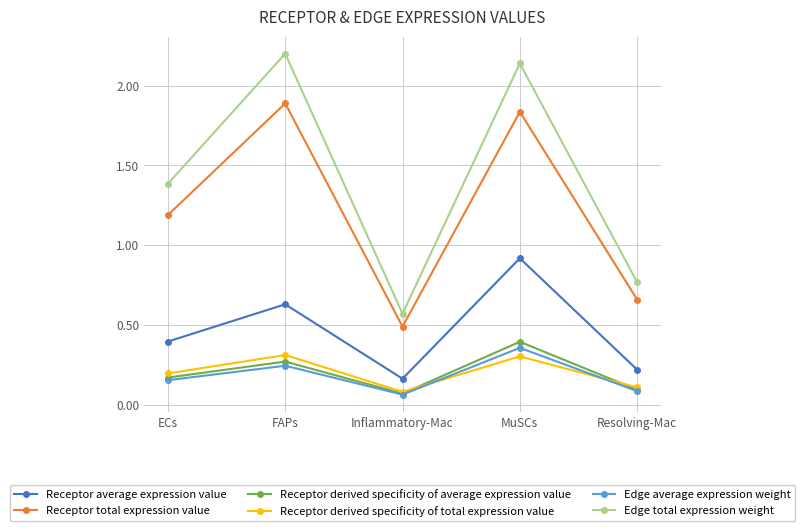

How many series are shown in this chart?

6